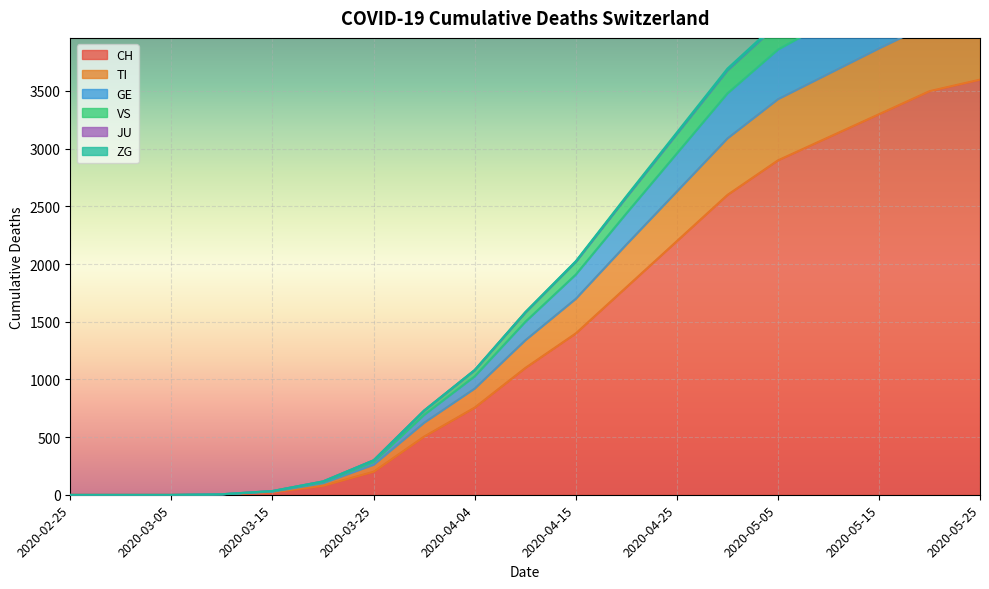

True or false: GE has a value of 6 at 2020-03-10.

True